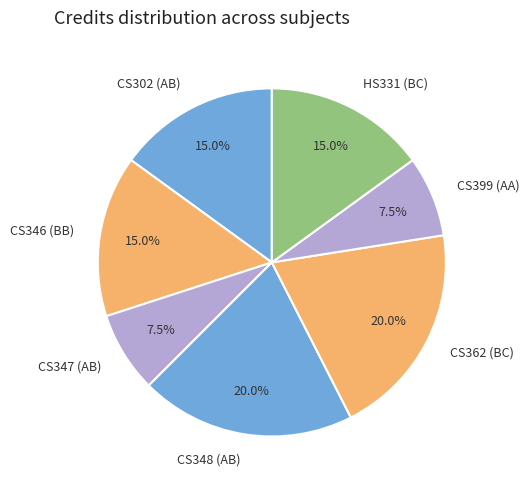

To the nearest percent, what portion does CS362 (BC) represent?

20%